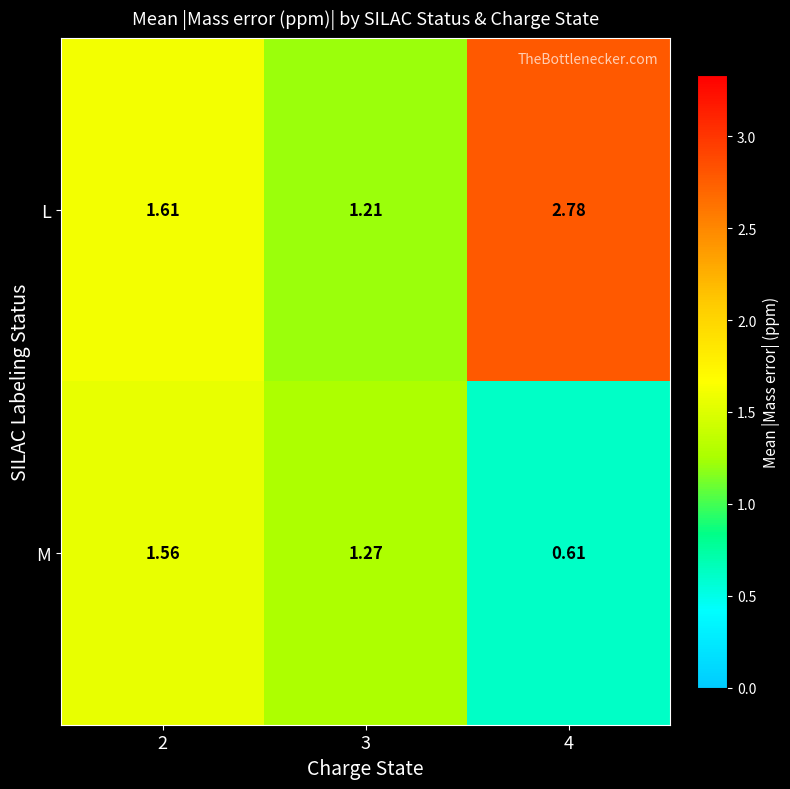

Rank the series by their average value, from highest to lowest.

L, M